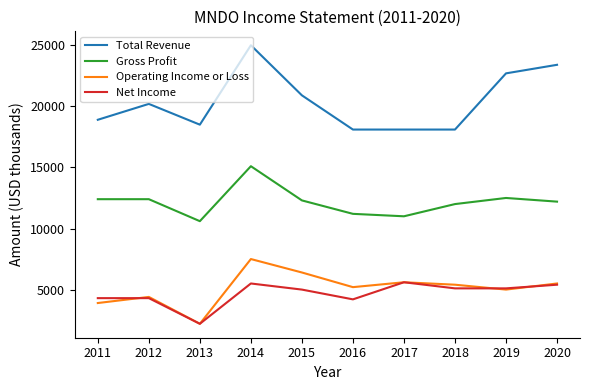

Is it true that Gross Profit equals 18808 at 2020?

False